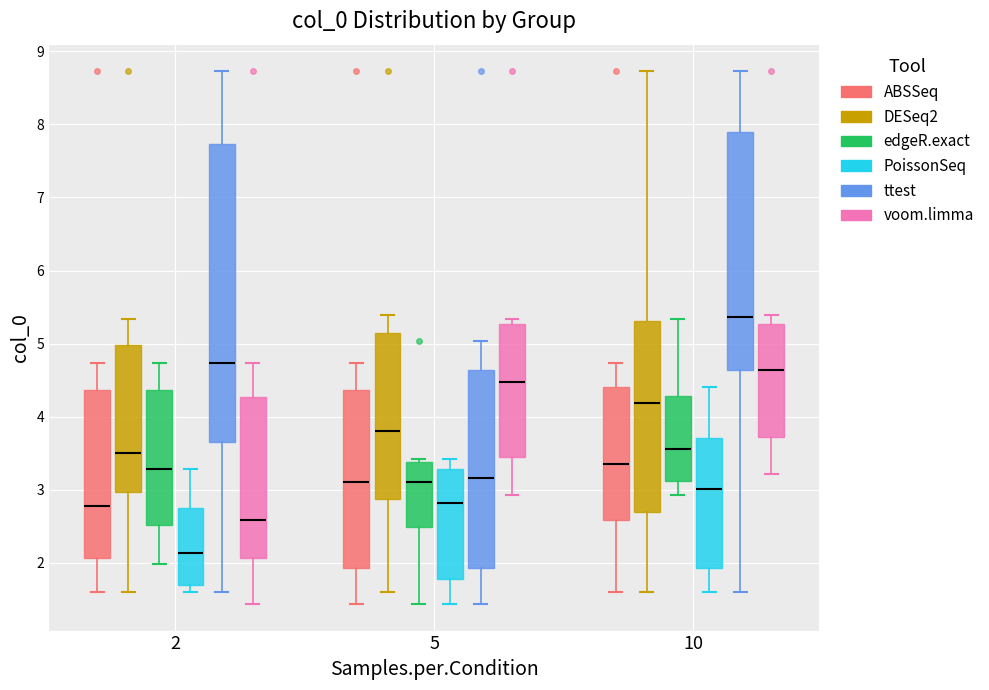

Which box is the tallest, from its lower edge to its upper edge?

2 (ttest)